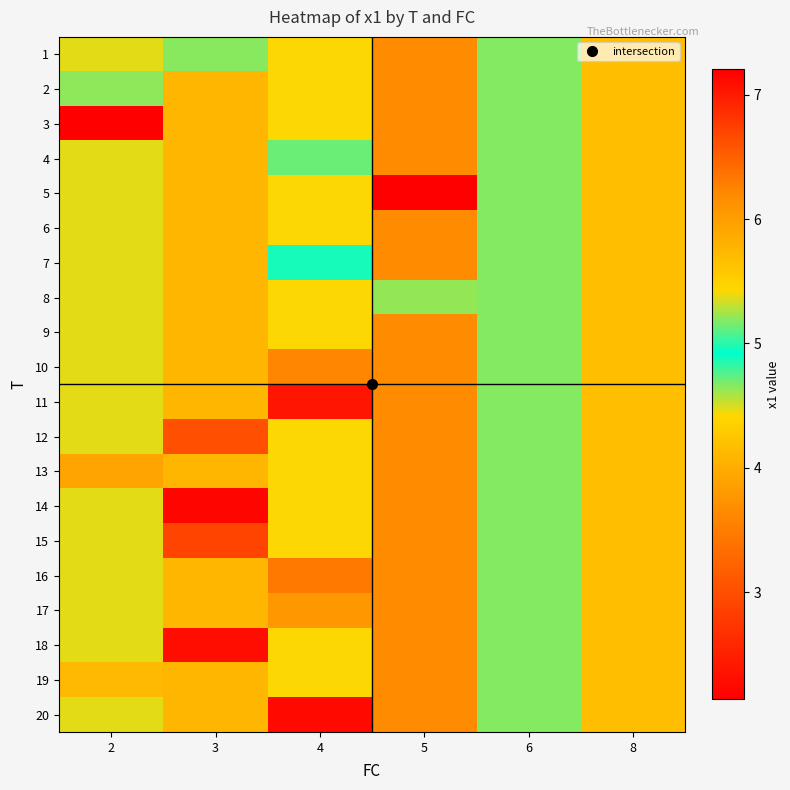

What is the minimum value shown in the chart?

2.1